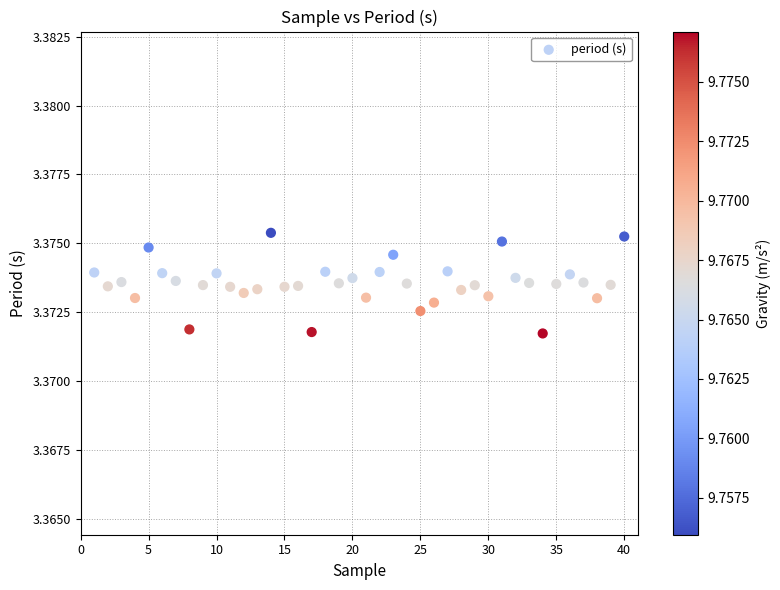

What is the range of X values (max minus min)?

39.0